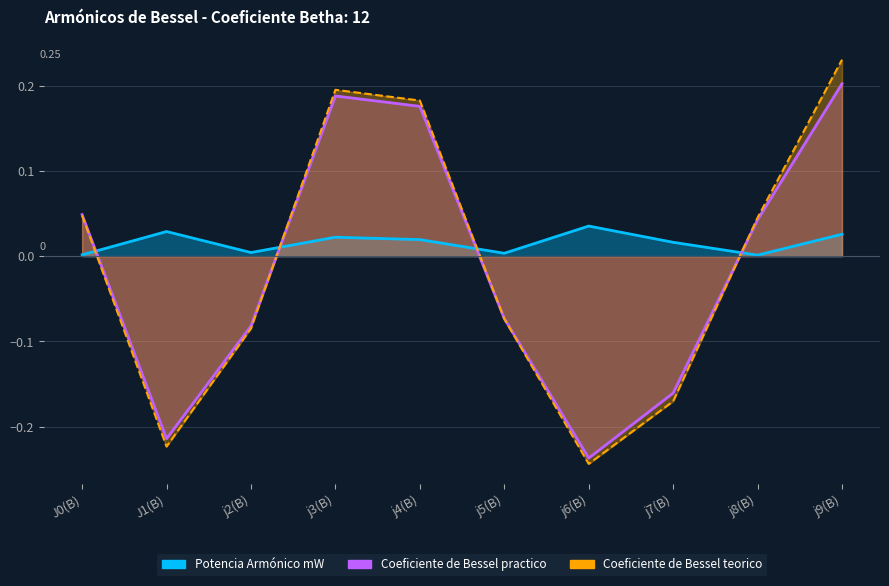

The Coeficiente de Bessel practico series shows -0.1 at j6(B). True or false?

False